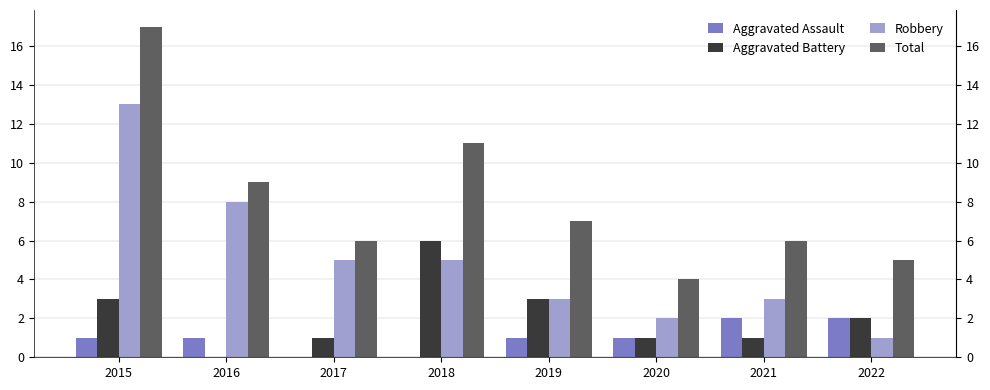

What is the difference between the maximum and minimum values in the Total series?

13